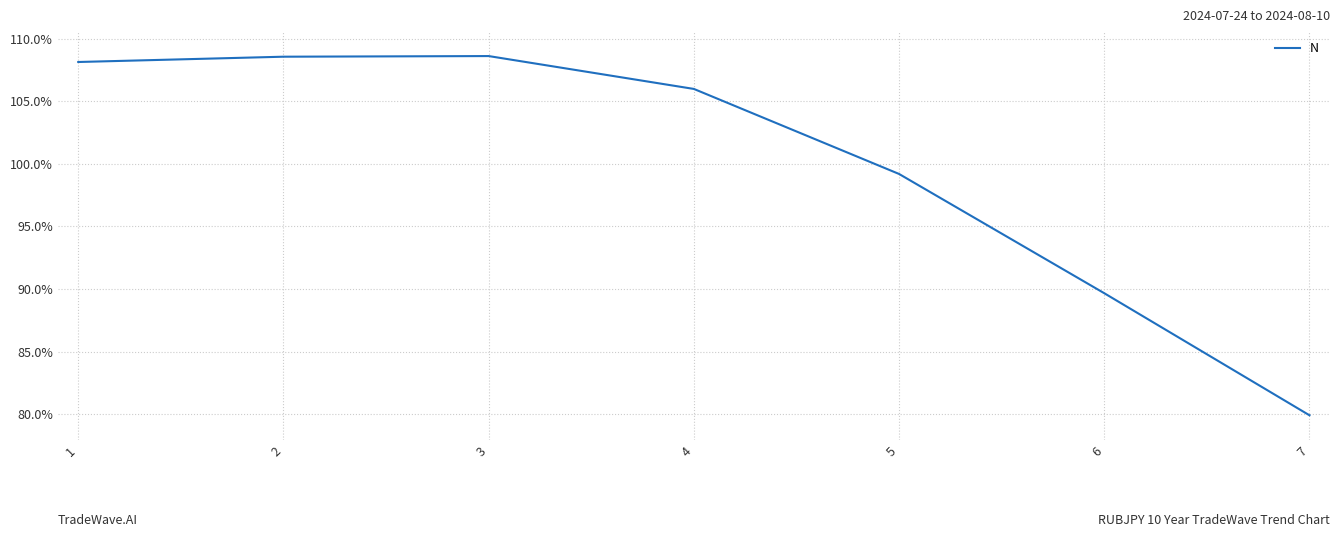

At which label does the data first exceed 1?

1